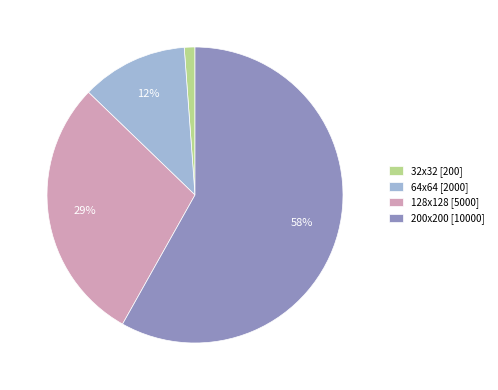

To the nearest percent, what portion does 32x32 represent?

1%